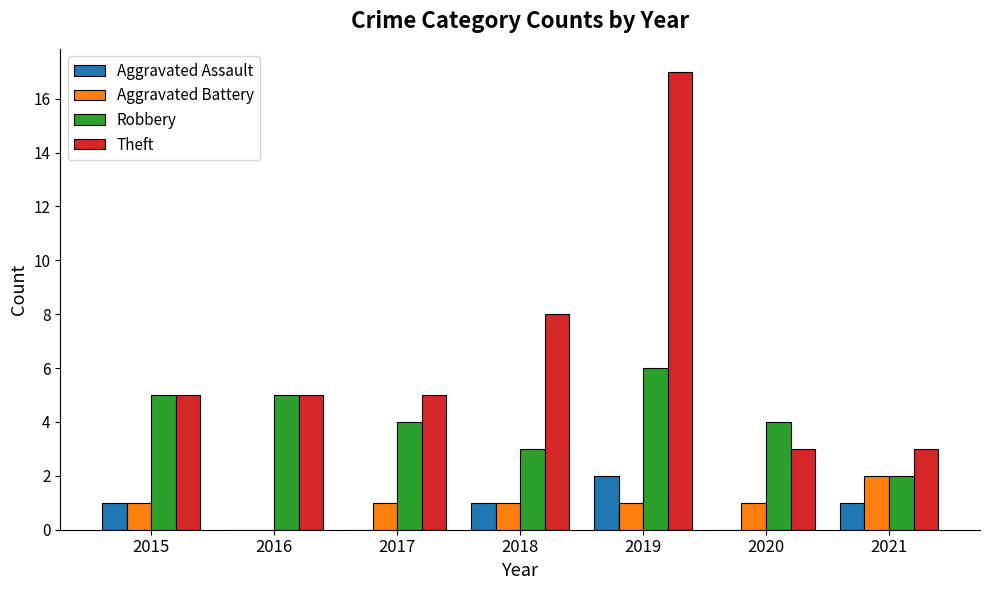

At which category does the chart reach its peak across all series?

2019